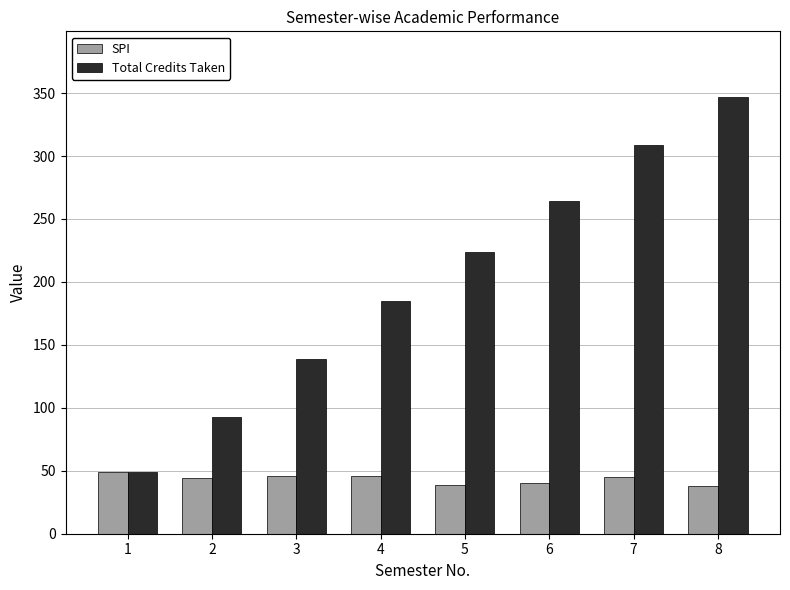

List the series in order of their overall mean, lowest first.

SPI, Total Credits Taken